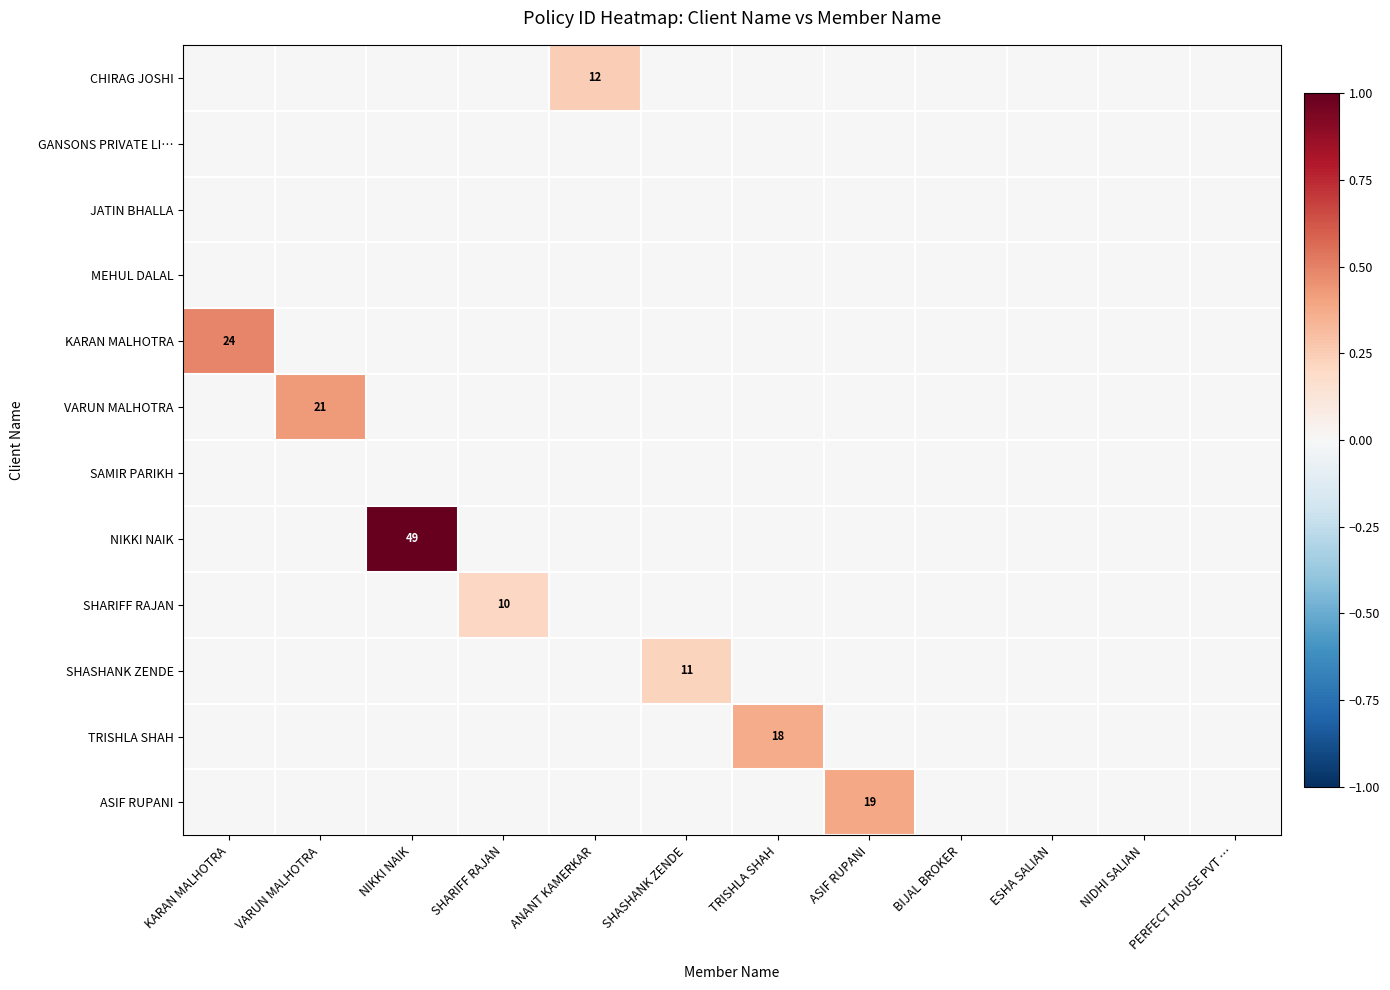

The VARUN MALHOTRA series shows 21 at VARUN MALHOTRA. True or false?

True